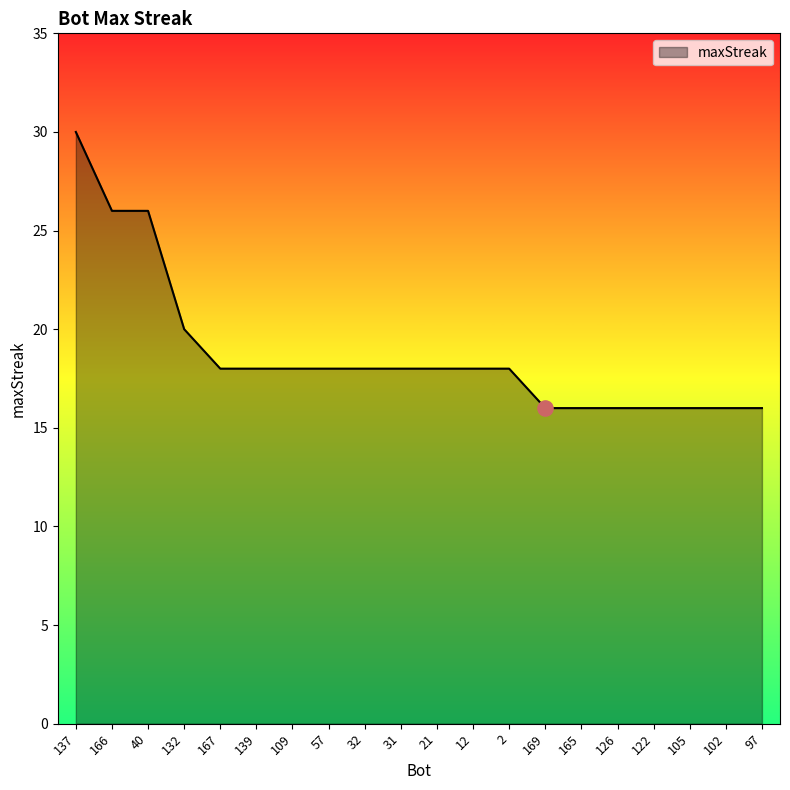

What is the ratio of the value at 126 to the value at 105?

1.0